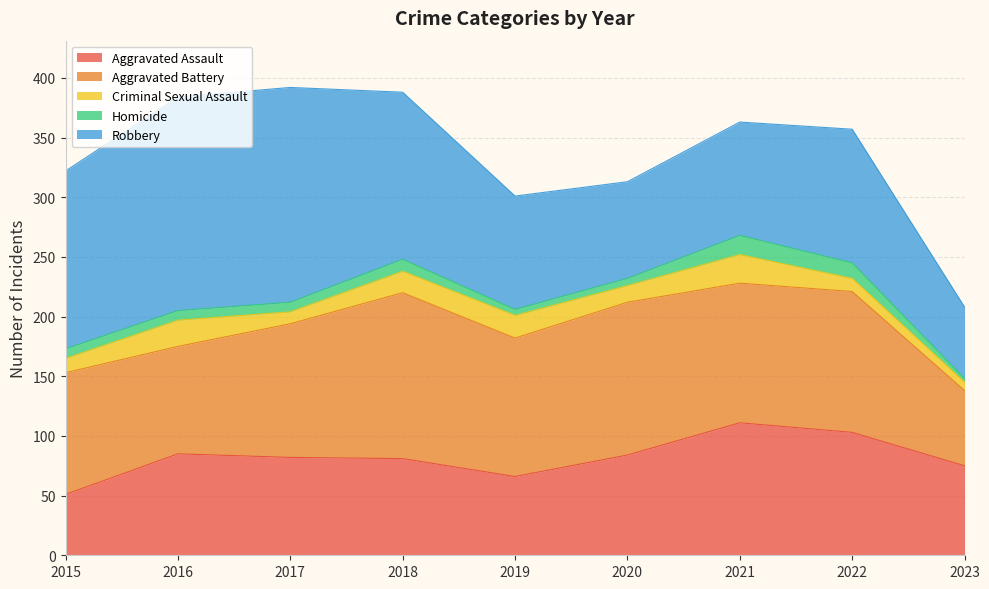

Where does the Aggravated Assault series first go above 82?

2016